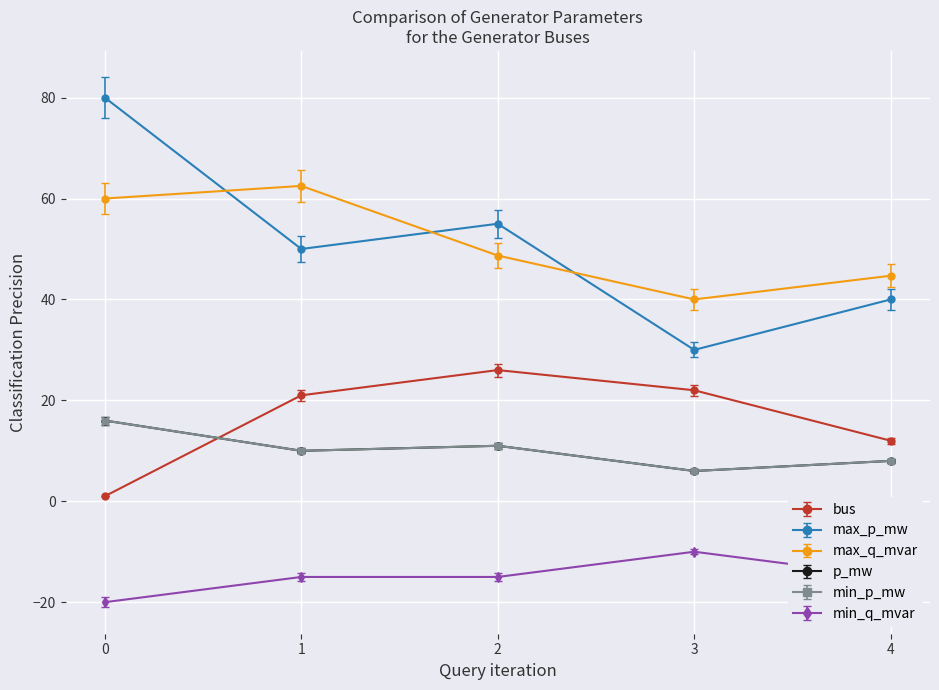

Rank the categories by bus value from highest to lowest.

2, 3, 1, 4, 0